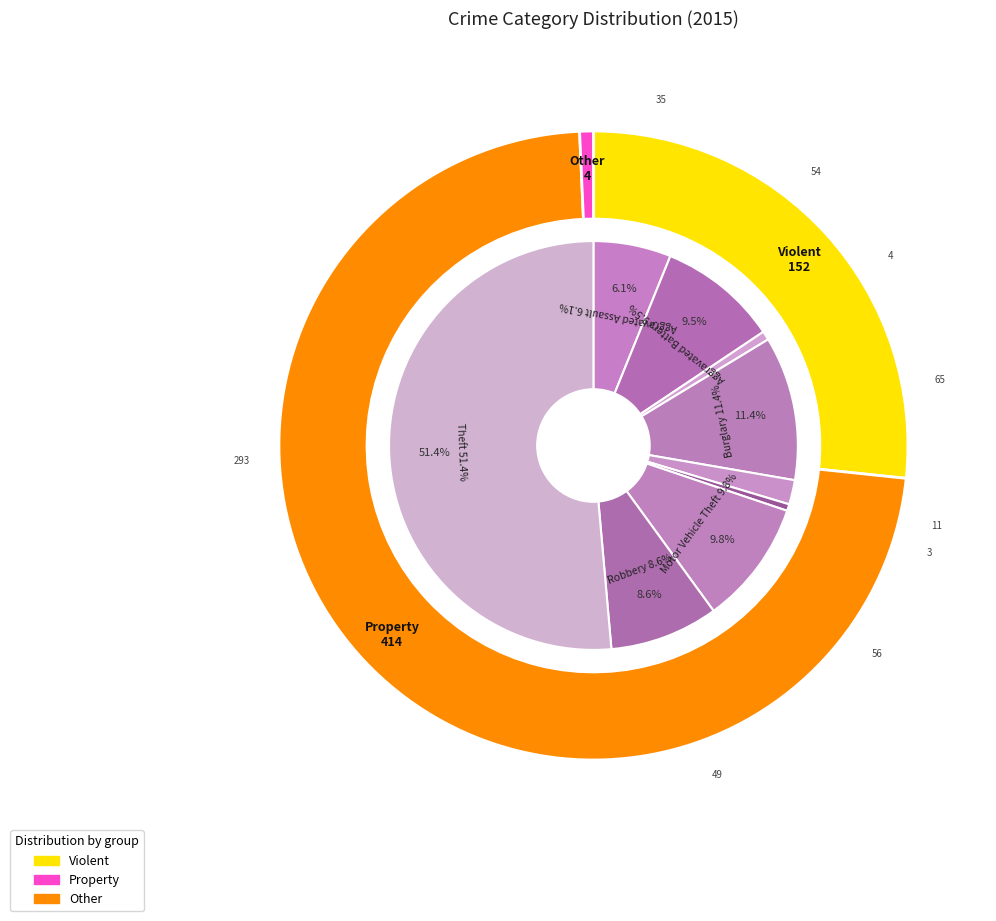

Rank the categories by value from highest to lowest.

Theft, Burglary, Motor Vehicle Theft, Aggravated Battery, Robbery, Aggravated Assault, Criminal Sexual Assault, Arson, Homicide